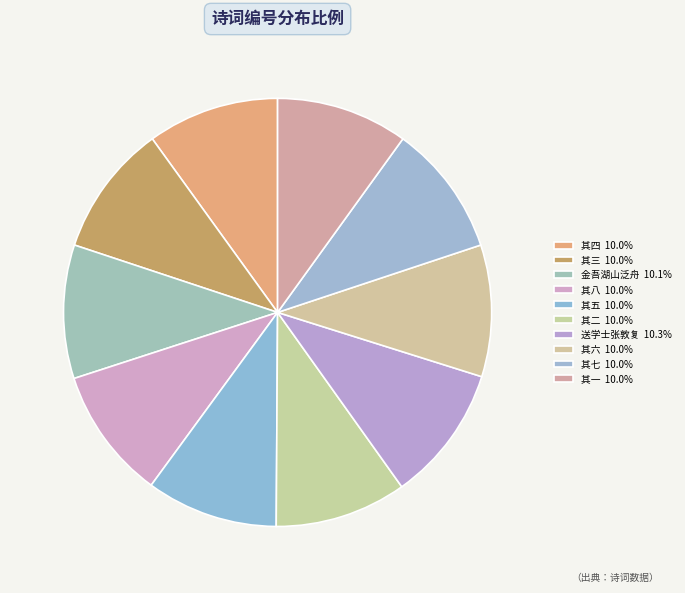

Count the number of slices in the pie.

10